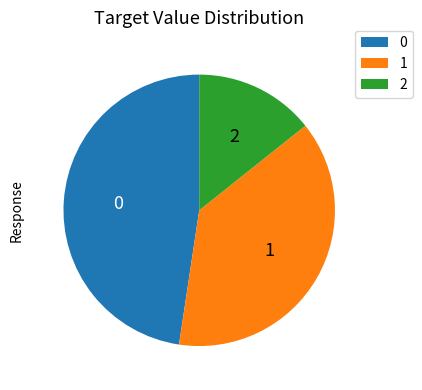

How many segments does this pie chart have?

3